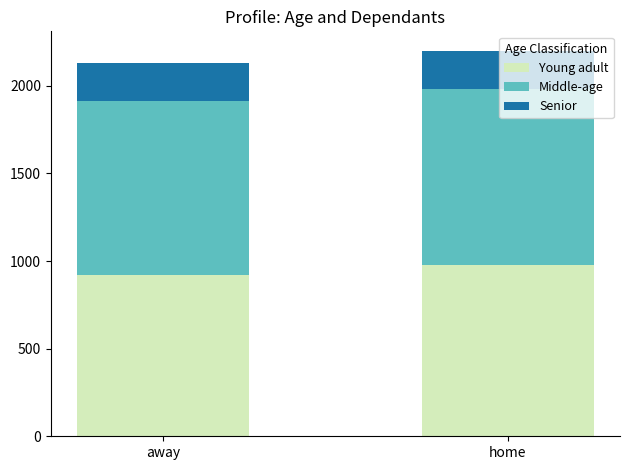

What is the sum of all Young adult values?

1897